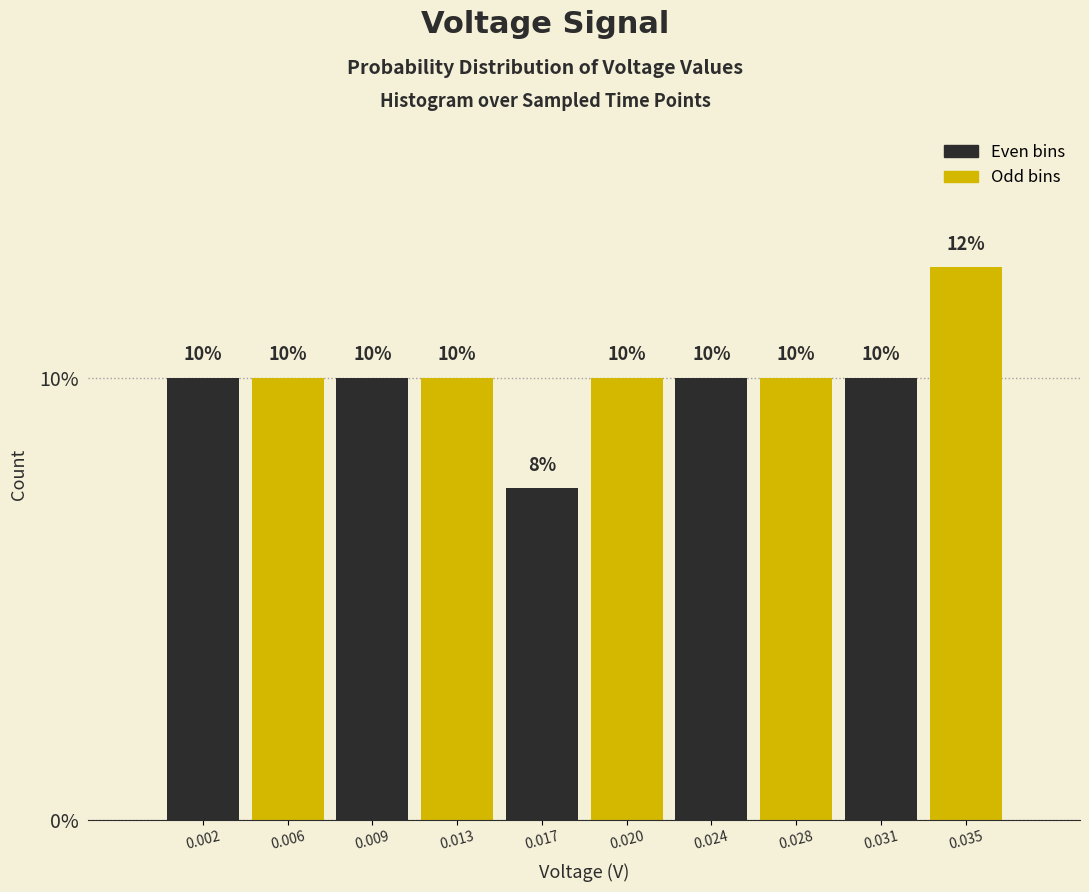

Read the value at 0.028.

10.0